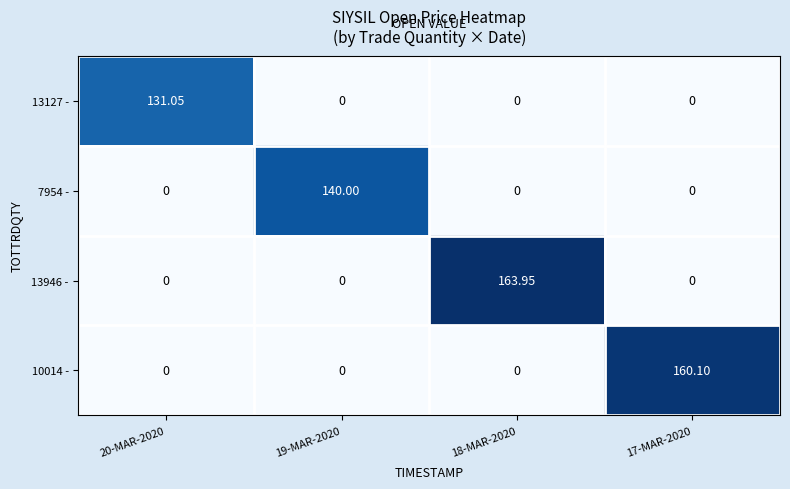

Is the value of 13946 - at 18-MAR-2020 greater than the value of 13127 - at 19-MAR-2020?

Yes